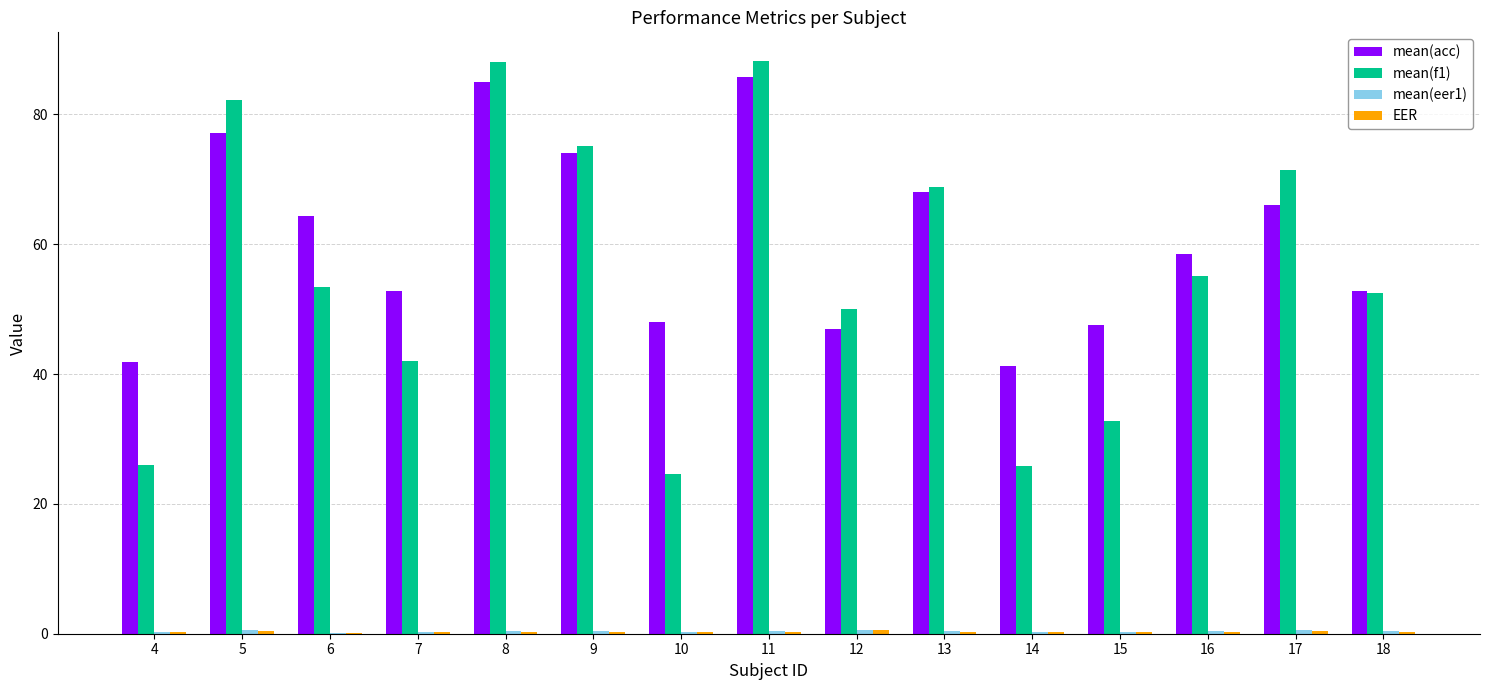

Which series has the largest total across all categories?

mean(acc)